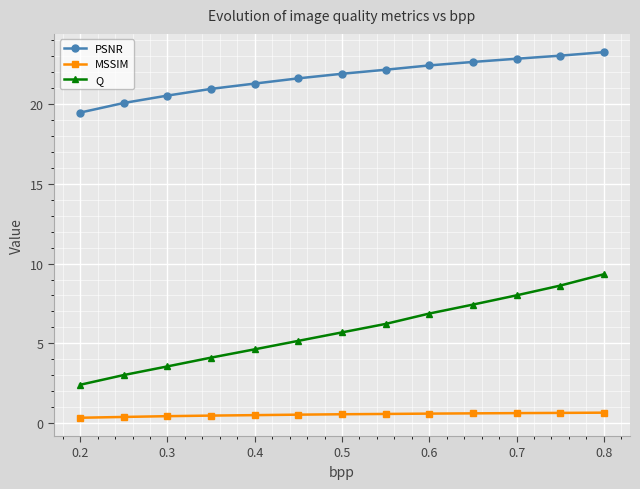

List the series in order of their peak value, highest first.

PSNR, Q, MSSIM